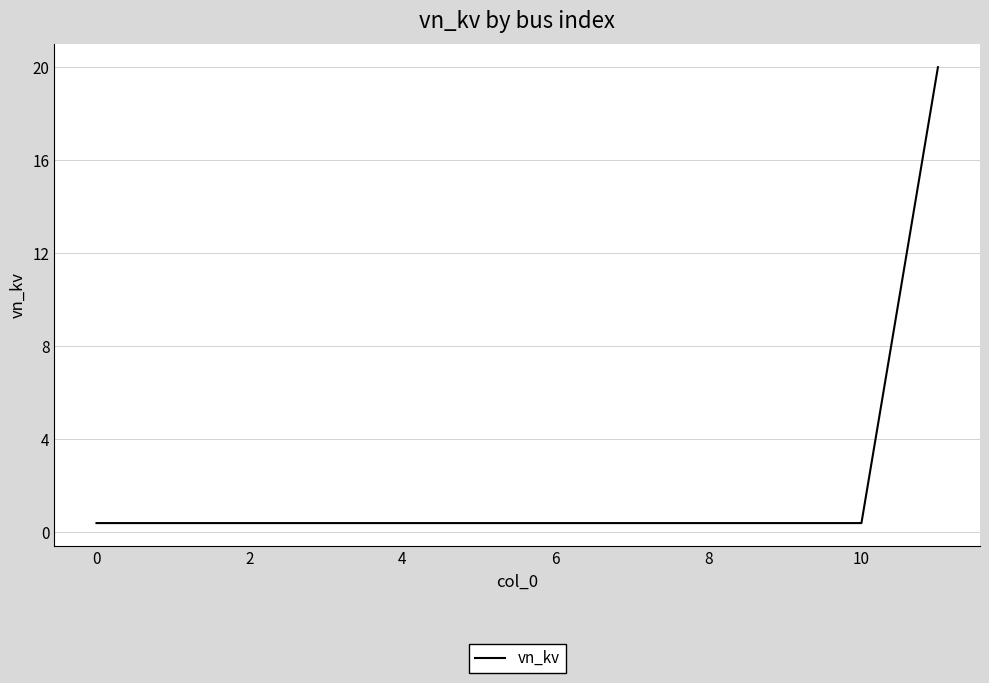

What is the greatest value displayed?

20.0